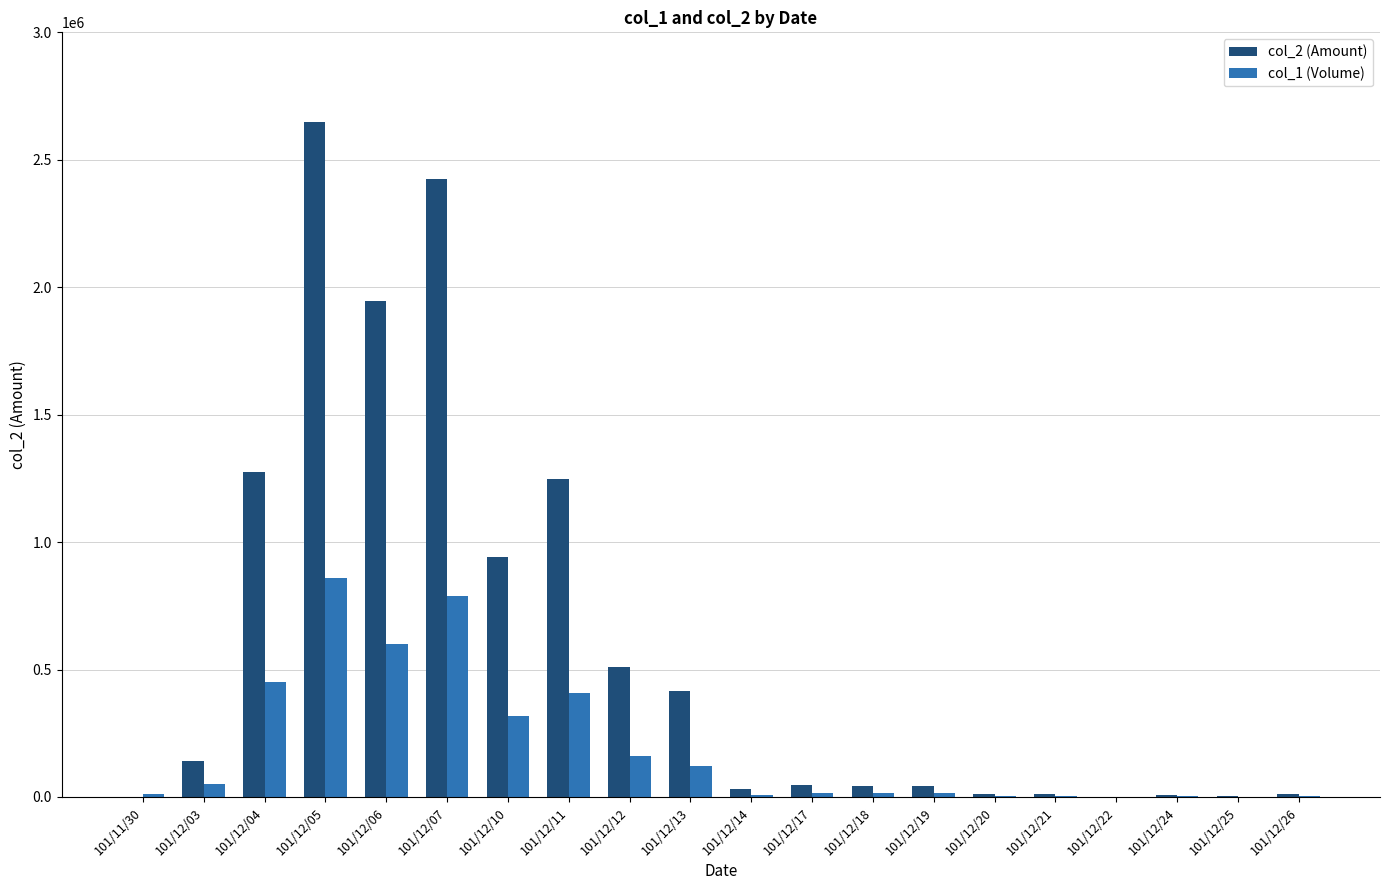

How many series are shown in this chart?

2